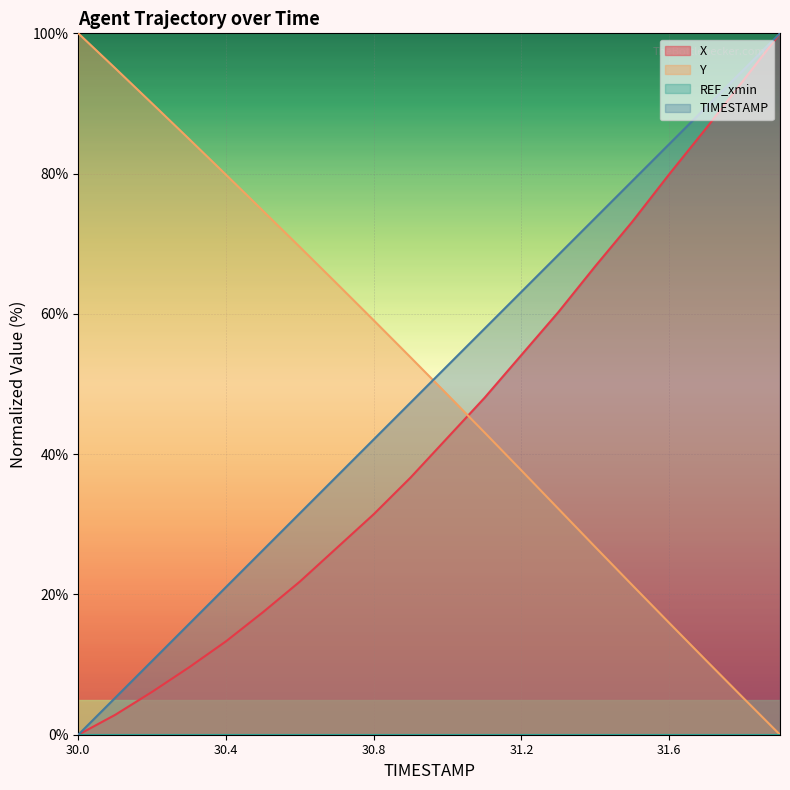

Between 30.0 and 30.7, which series saw the biggest shift?

TIMESTAMP